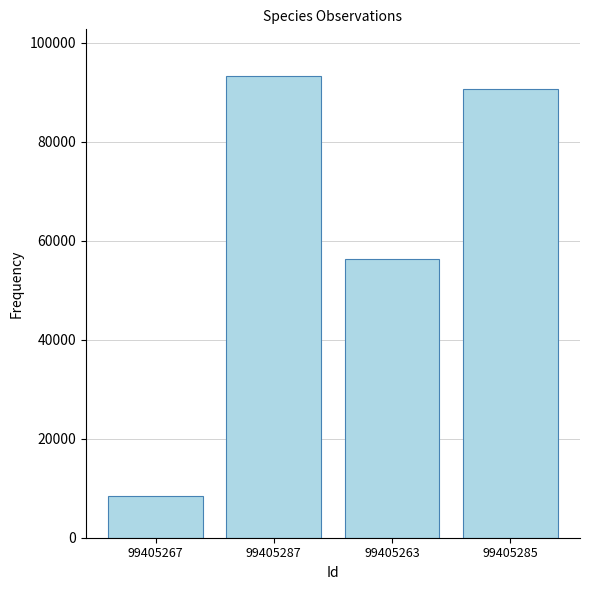

Which label corresponds to the smallest value in the chart?

99405267